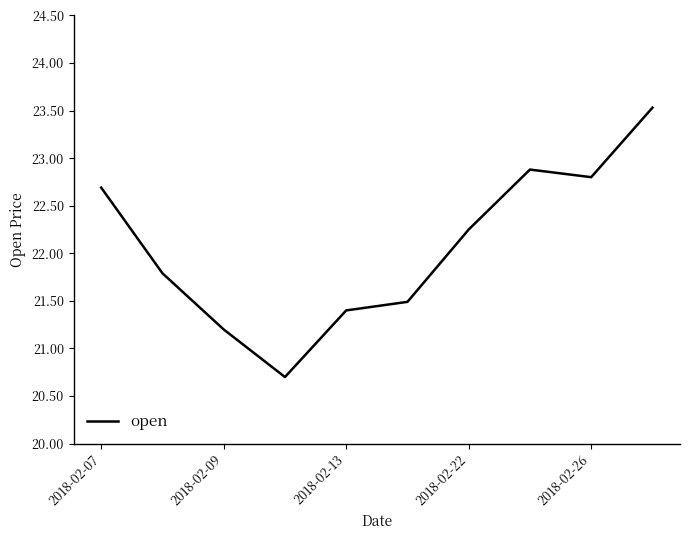

What is the smallest value displayed?

20.7